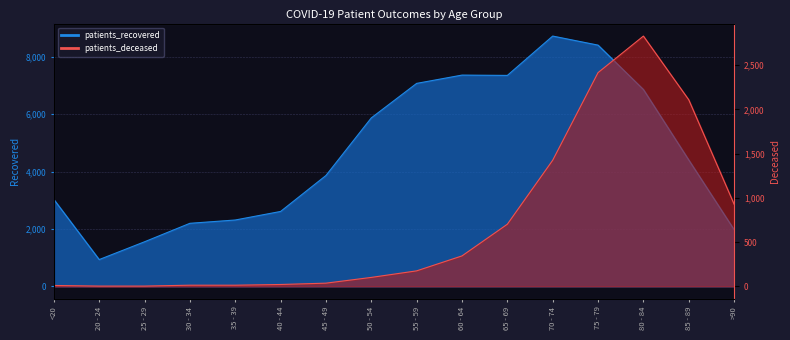

What is the approximate value of patients_recovered at 85 - 89, to the nearest 10?

4400